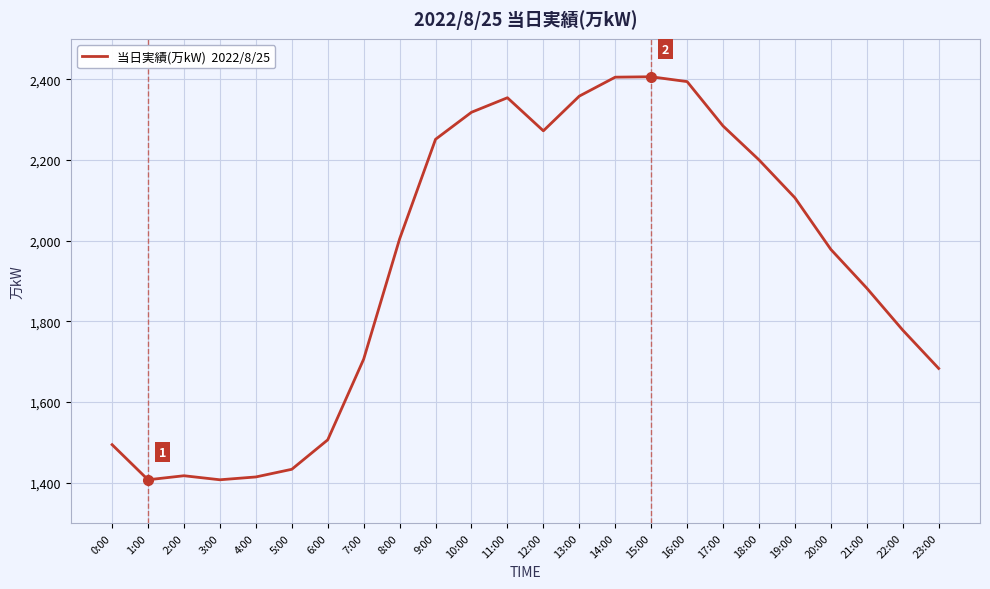

Where is the data nearest to the value 1906?

21:00